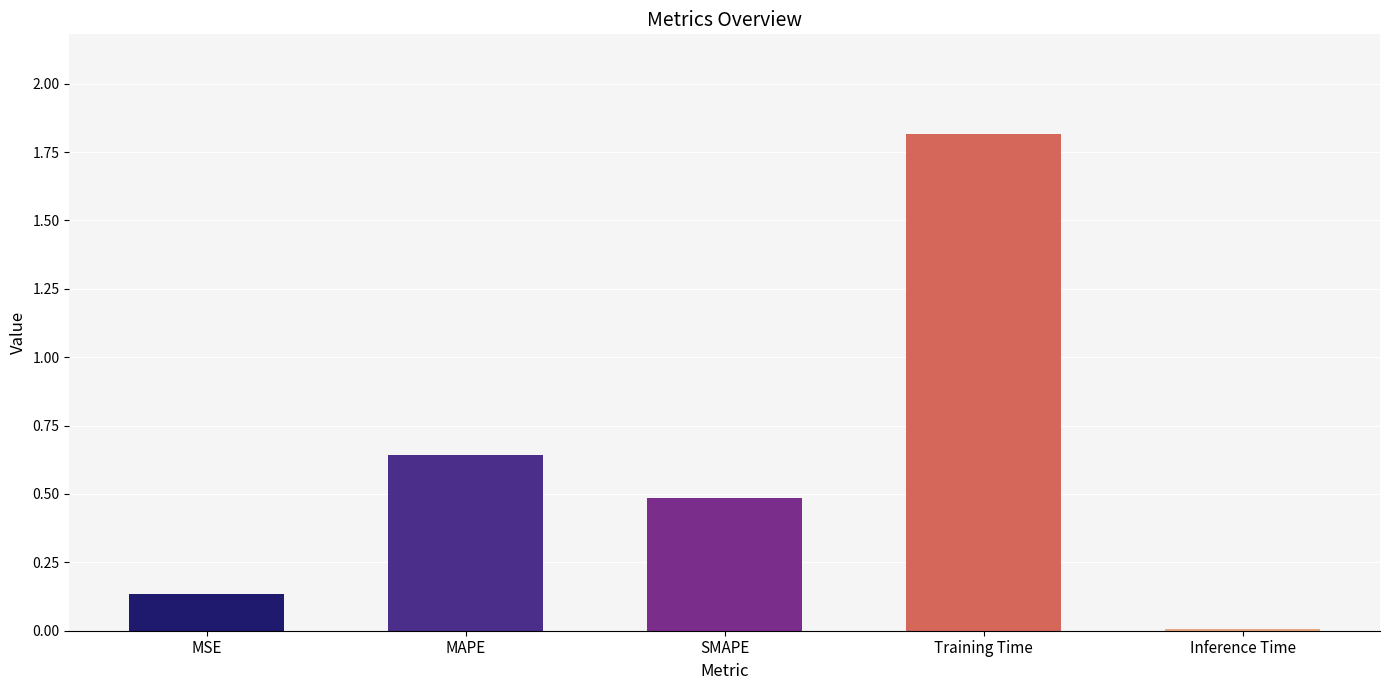

True or false: the data shows 0.7 at SMAPE.

False